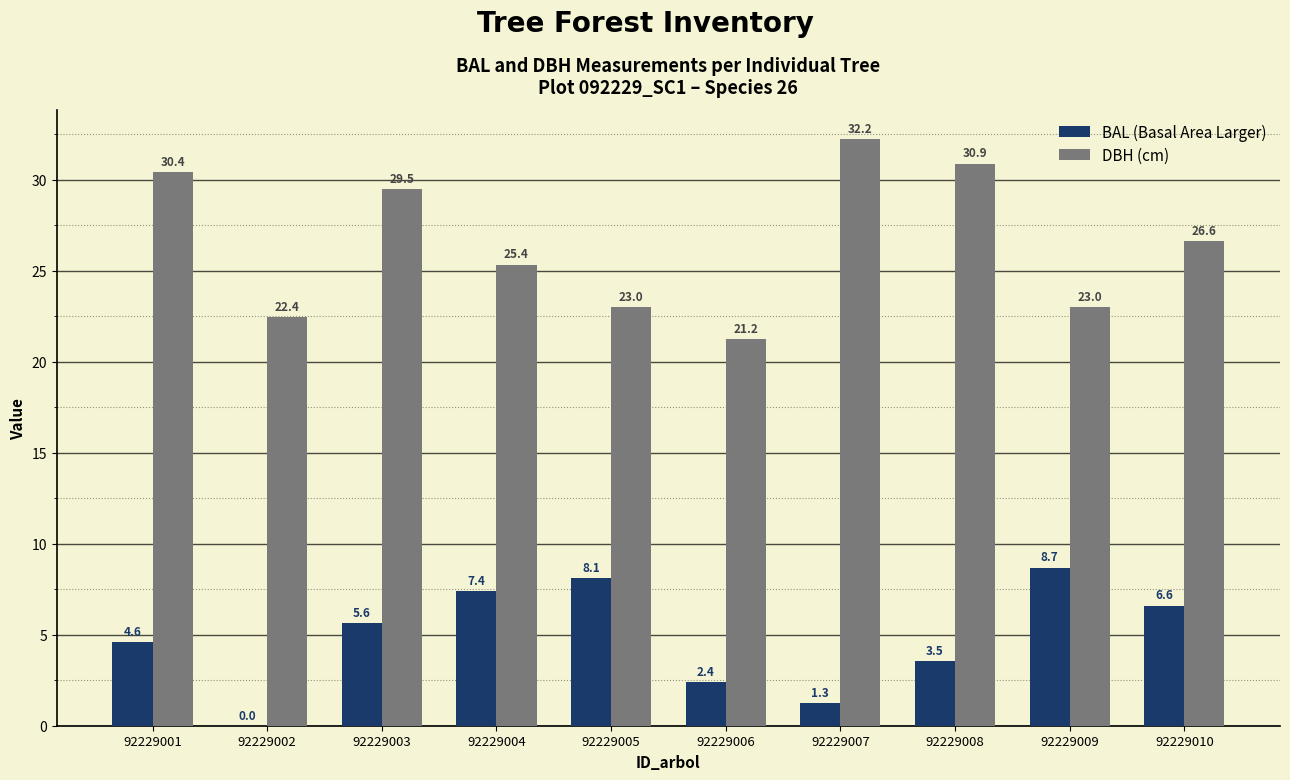

At which category is the sum across all series the highest?

92229003